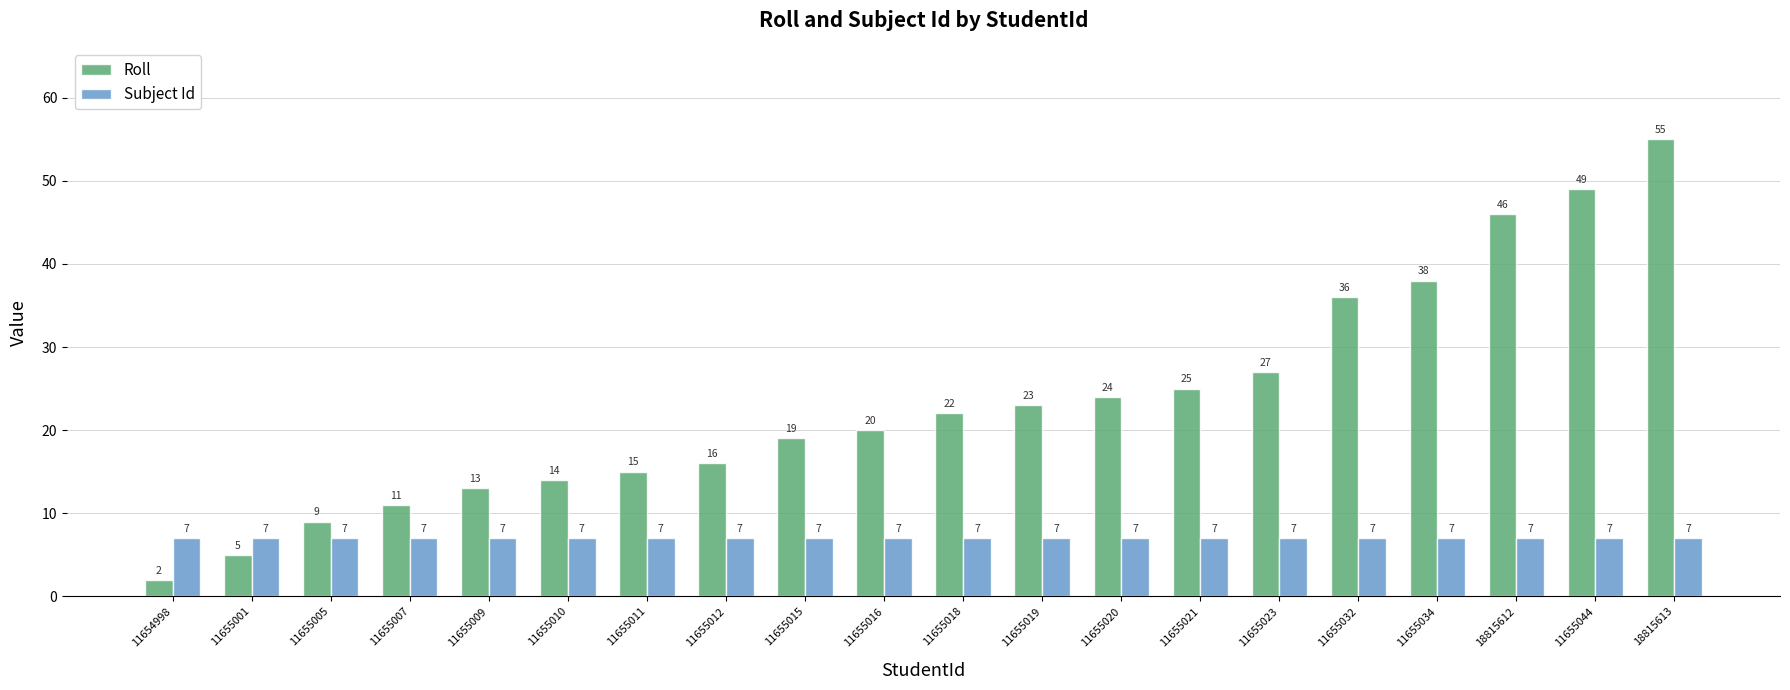

How many bars are there in total?

40